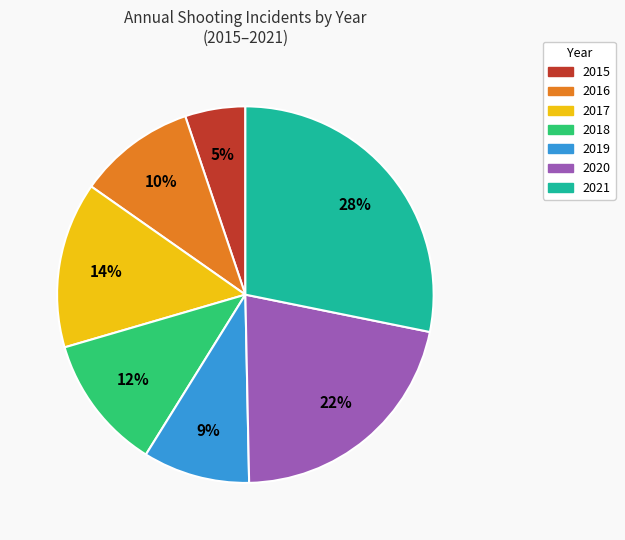

To the nearest percent, what is the combined percentage of 2019 and 2017?

23%